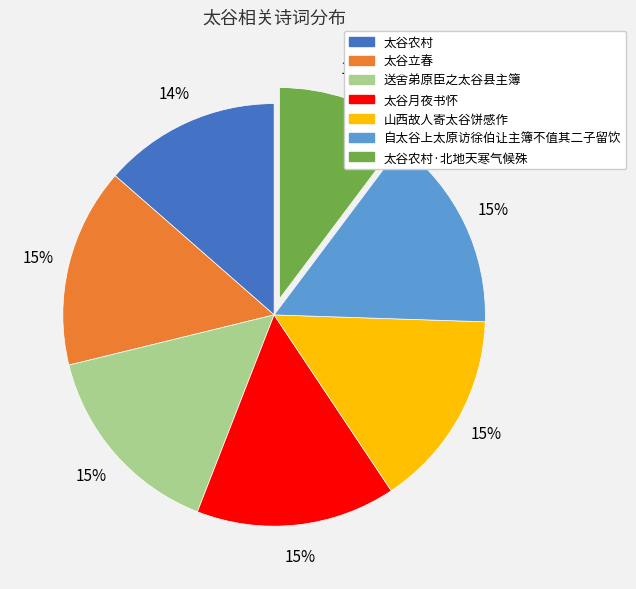

To the nearest percent, what is the average slice percentage?

14%